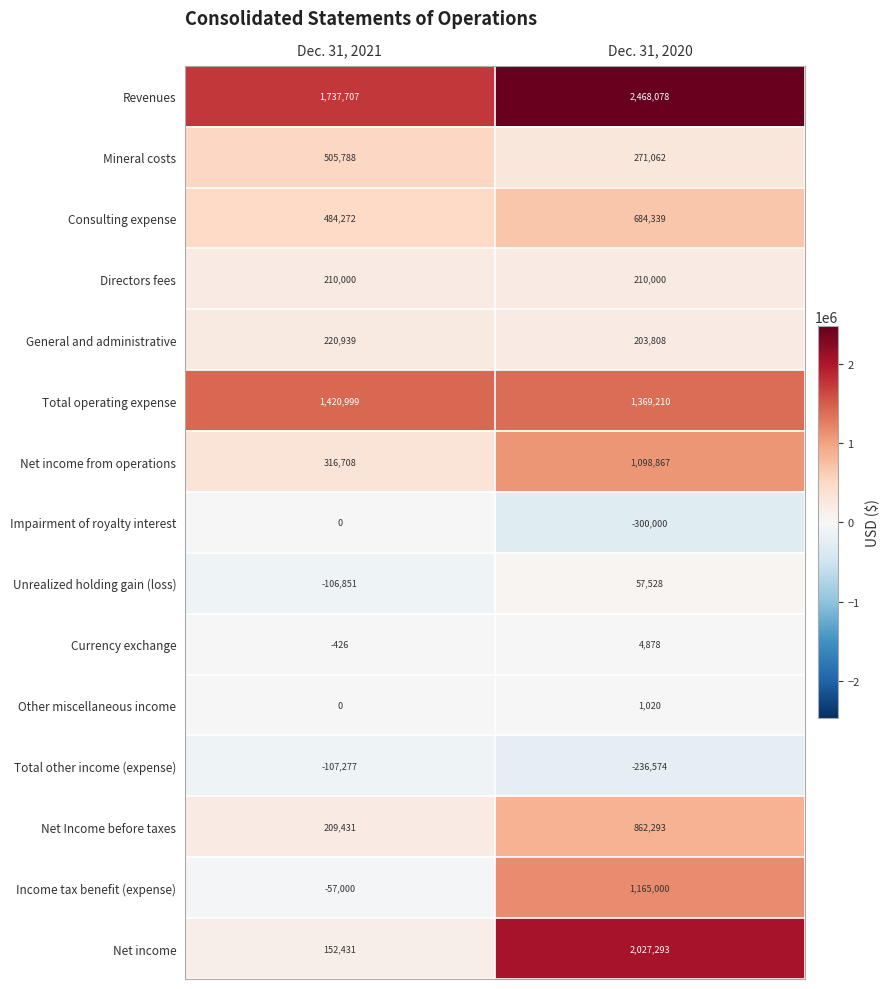

How many data points does each series have?

2